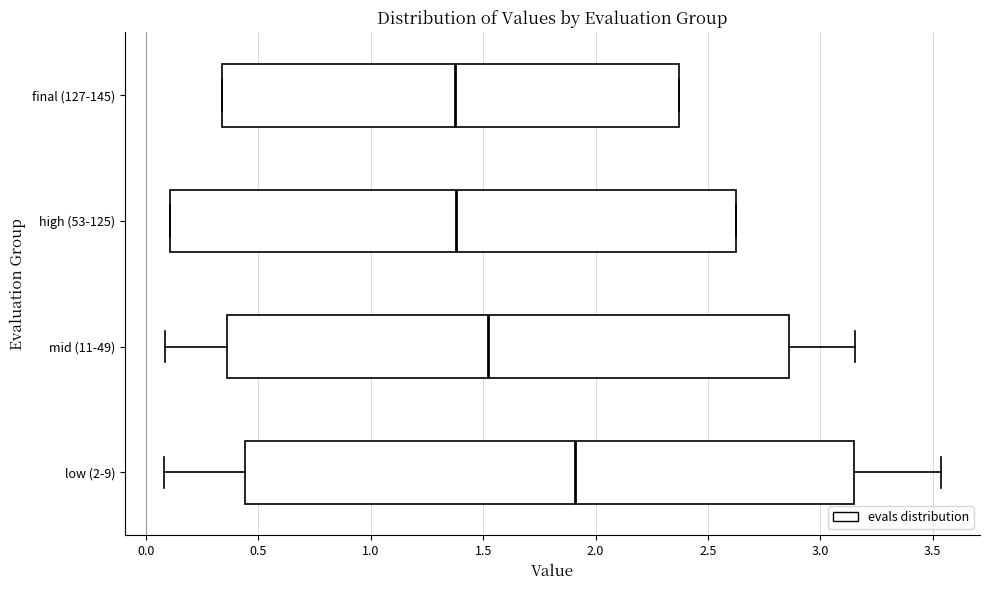

Reading bottom to top, read every box against the x-axis: the position of its median line, the range the box covers, and the ends of its whiskers. The values are not printed on the chart, so give them approximately, as read against the axis.

low (2-9): median 1.90, box 0.45 to 3.15, whiskers 0.10 to 3.55
mid (11-49): median 1.50, box 0.35 to 2.85, whiskers 0.10 to 3.15
high (53-125): median 1.40, box 0.10 to 2.60, whiskers 0.10 to 2.60
final (127-145): median 1.40, box 0.35 to 2.35, whiskers 0.35 to 2.35